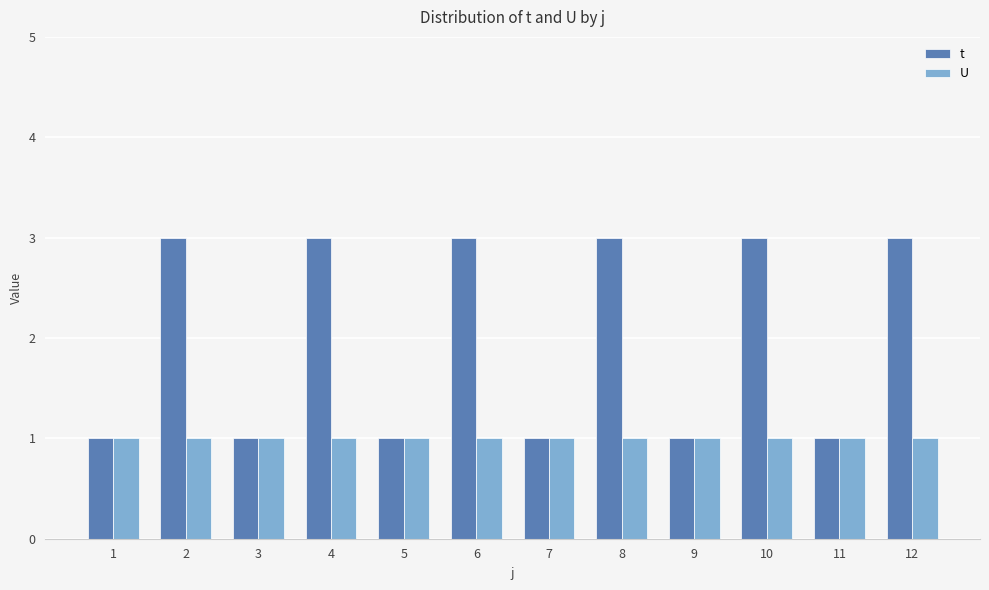

What is the value of the t bar at the 10th from the left?

3